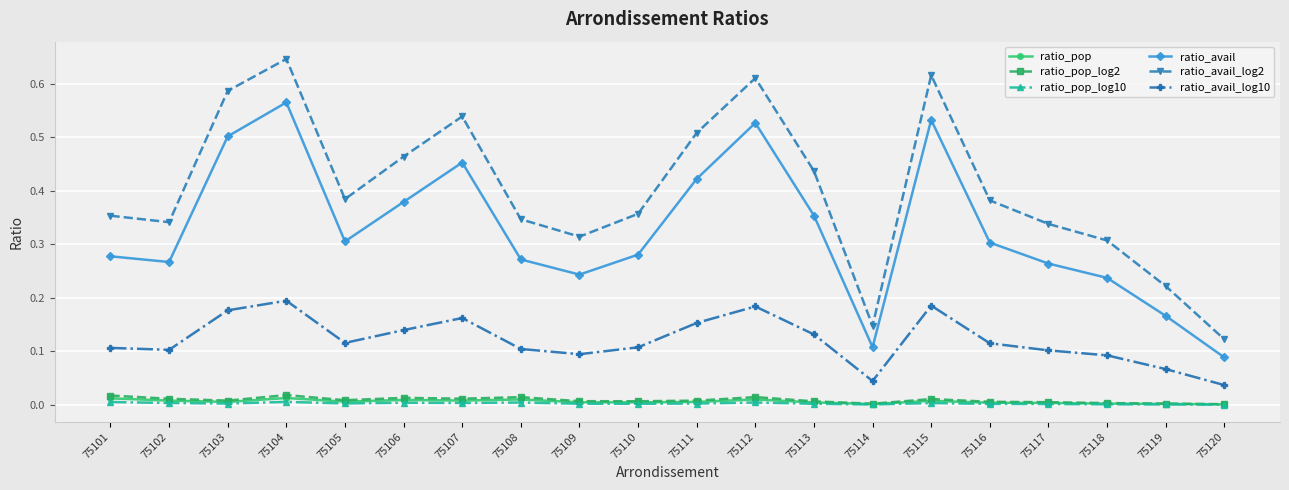

The ratio_pop_log10 series shows 0.0 at 75111. True or false?

True